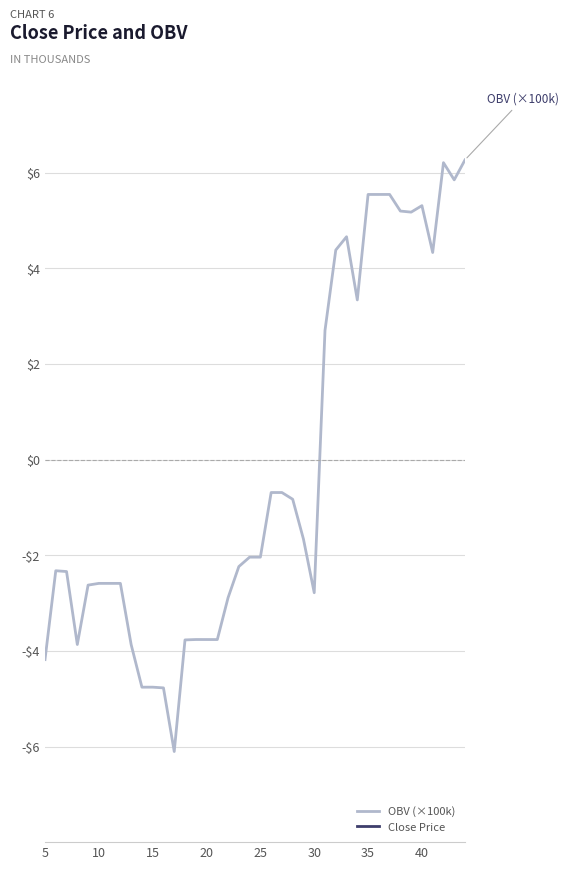

Does the chart have visible grid lines?

Yes